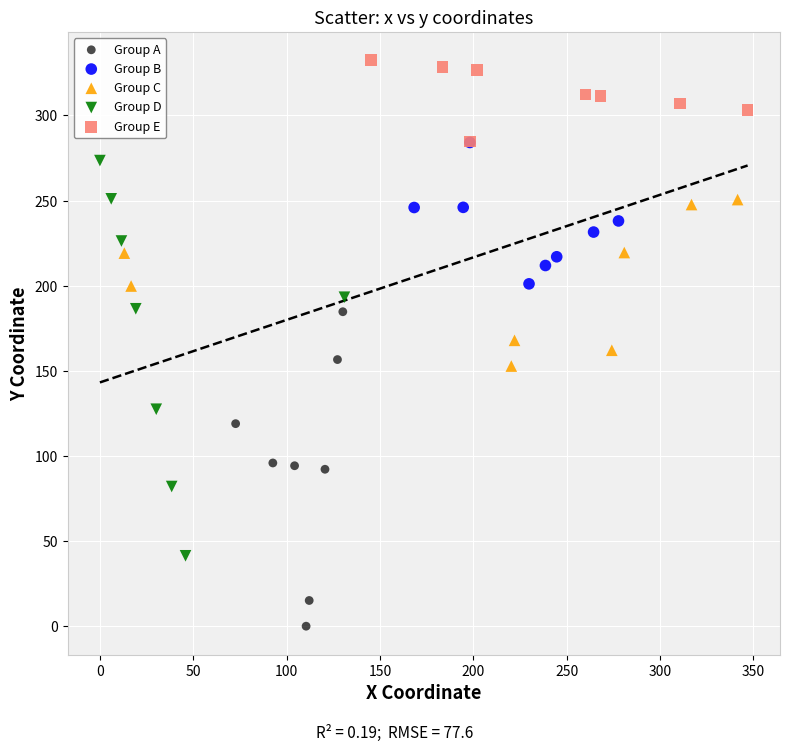

Which series reaches the maximum Y coordinate?

Group E